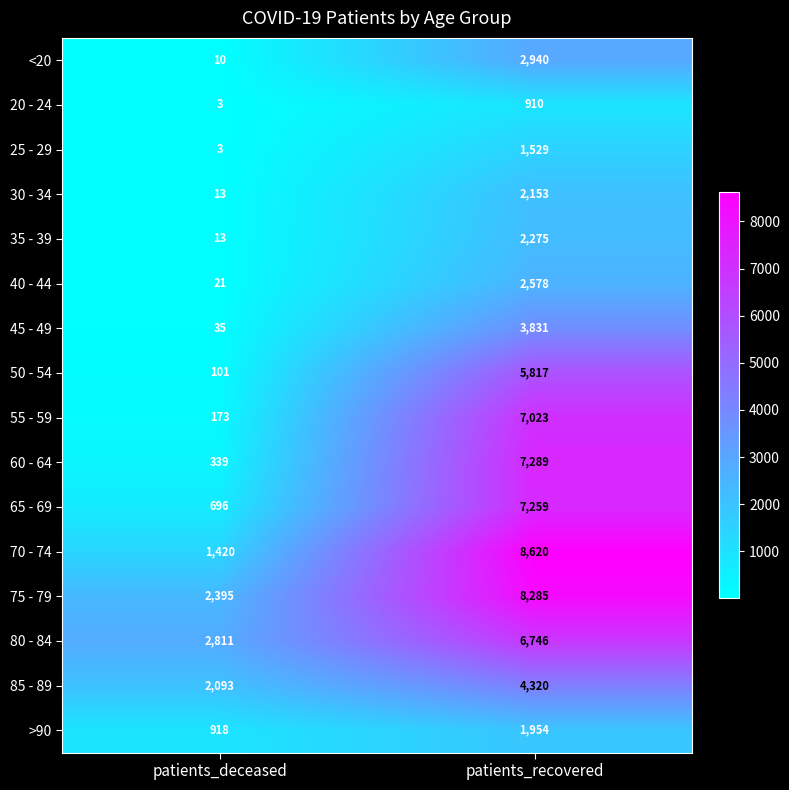

What is the spread (max minus min) of values at patients_recovered?

7710